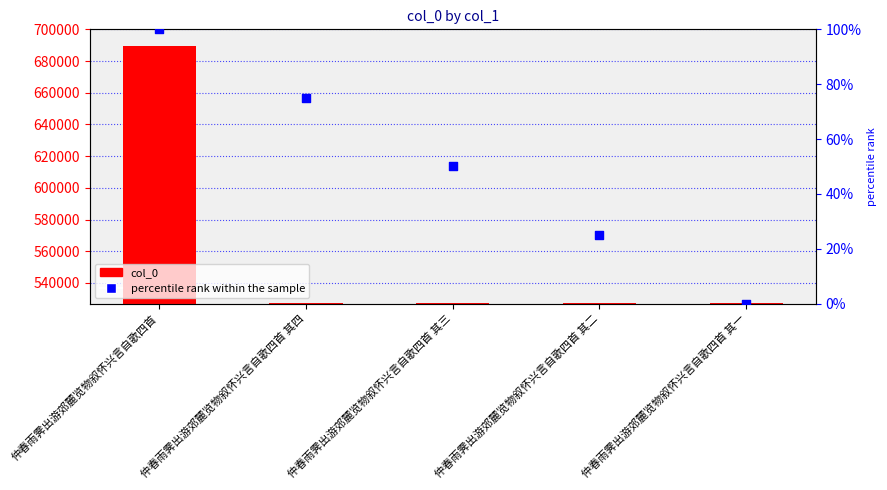

What is the total value across all series at 仲春雨霁出游郊麓览物叙怀兴言自歌四首 其四?

527568